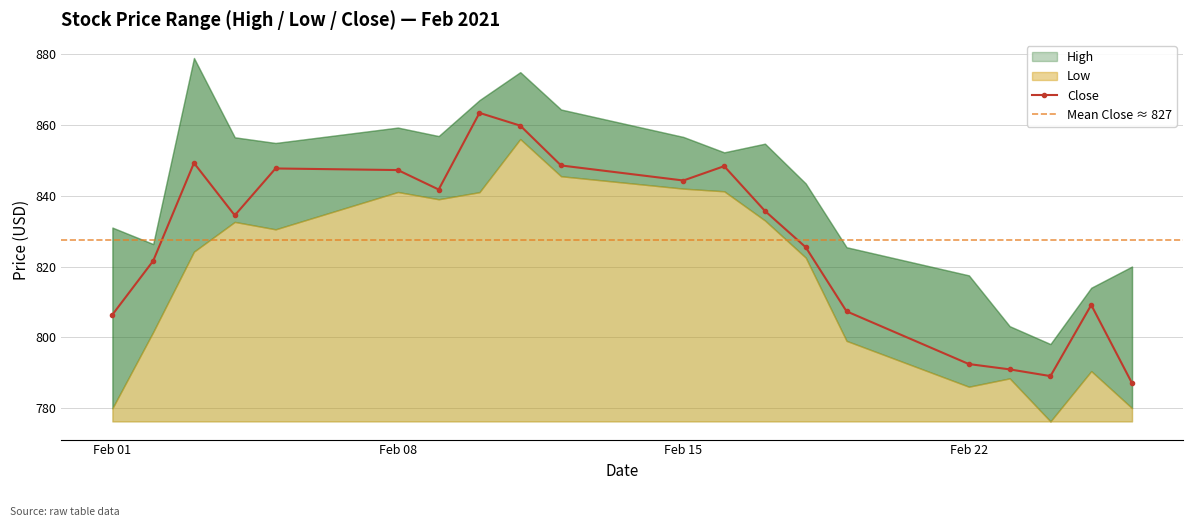

Rank the categories by Low value from highest to lowest.

2021-02-11, 2021-02-12, 2021-02-15, 2021-02-16, 2021-02-08, 2021-02-10, 2021-02-09, 2021-02-17, 2021-02-04, 2021-02-05, 2021-02-03, 2021-02-18, 2021-02-02, 2021-02-19, 2021-02-25, 2021-02-23, 2021-02-22, 2021-02-26, 2021-02-01, 2021-02-24